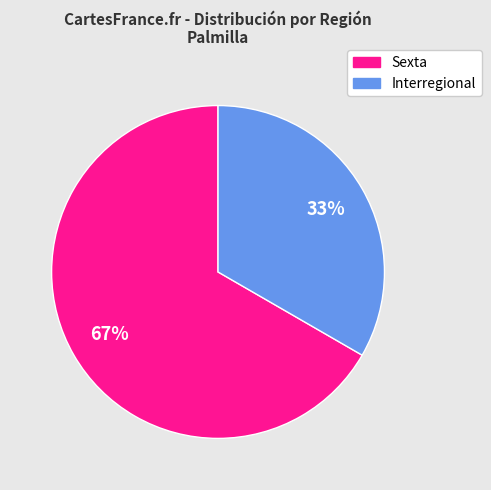

What is the largest slice in the pie chart?

Sexta